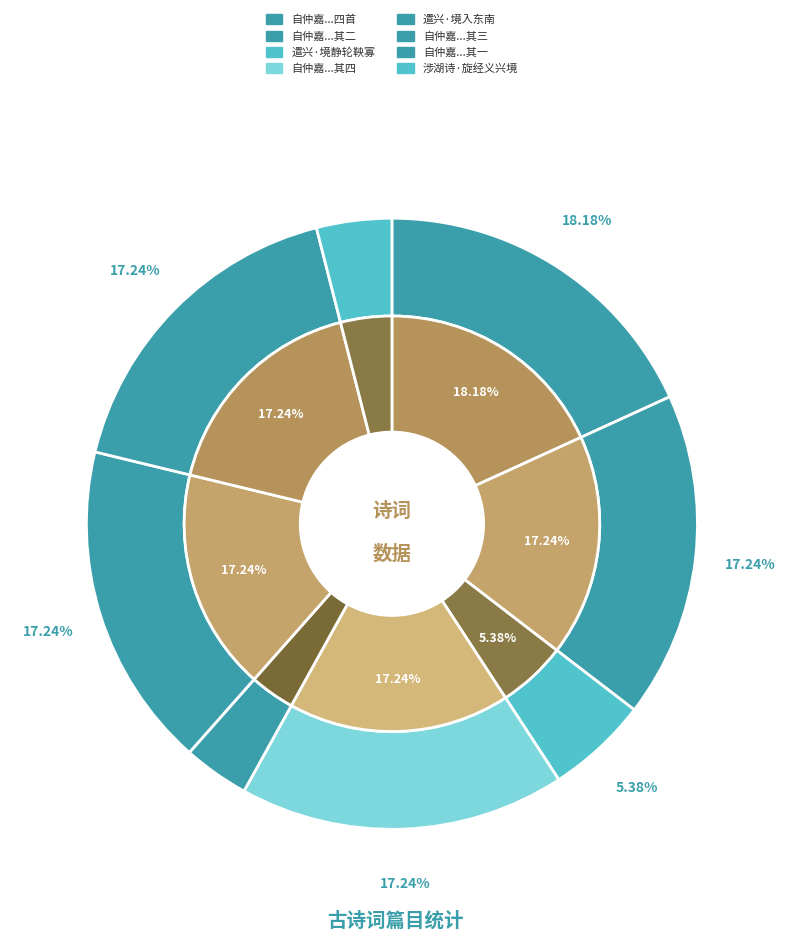

To the nearest percent, what is the combined percentage of 自仲嘉云亡未始见梦舟行夜入吴兴境有梦如平生感而赋诗四首 其一 and 自仲嘉云亡未始见梦舟行夜入吴兴境有梦如平生感而赋诗四首?

35%